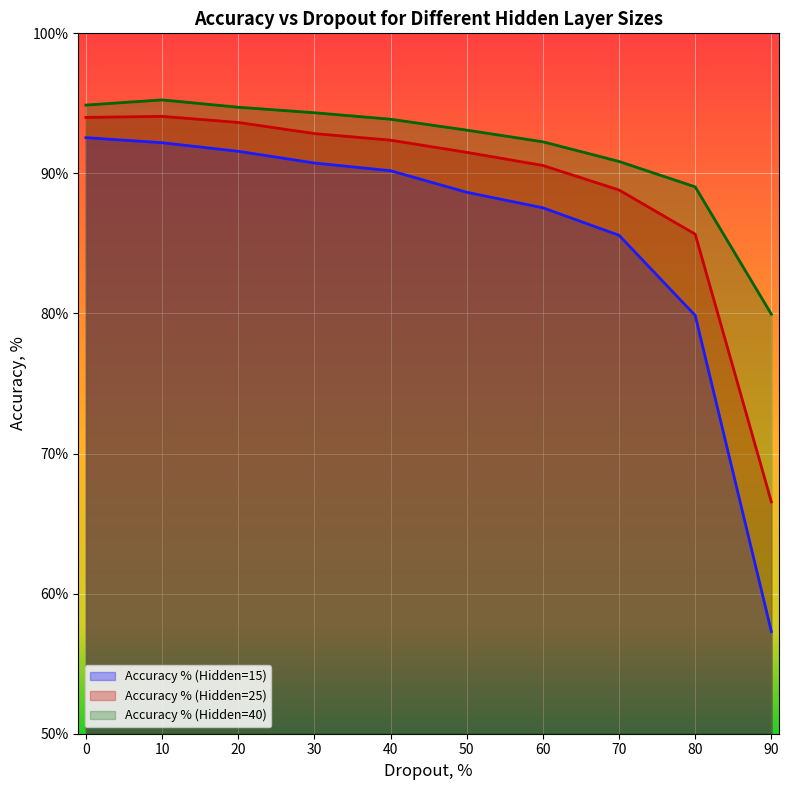

Which series has the largest range (max minus min)?

Accuracy % (Hidden=15)